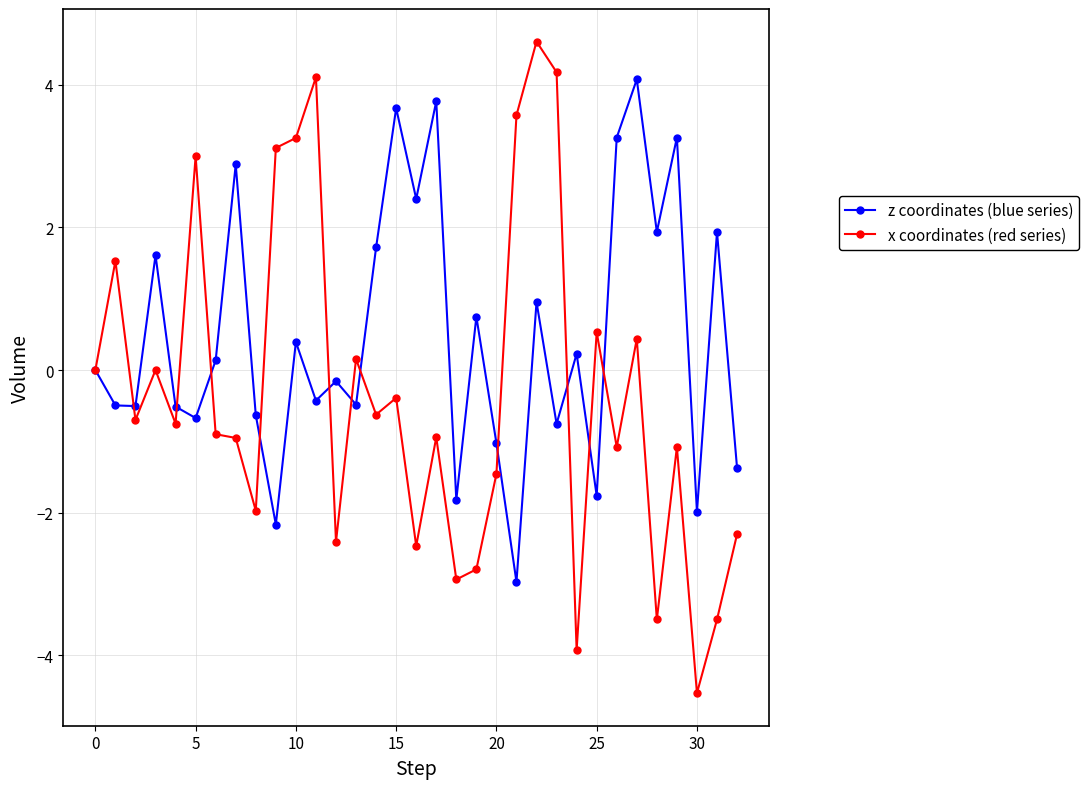

What are all the series names shown in the legend?

z coordinates (blue series), x coordinates (red series)